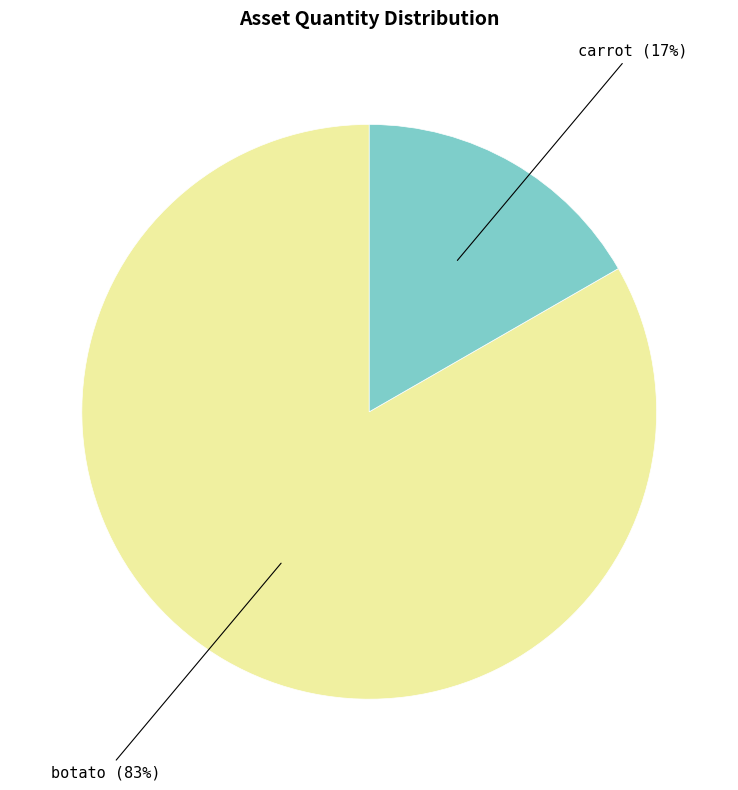

Is there a majority slice in this chart?

Yes